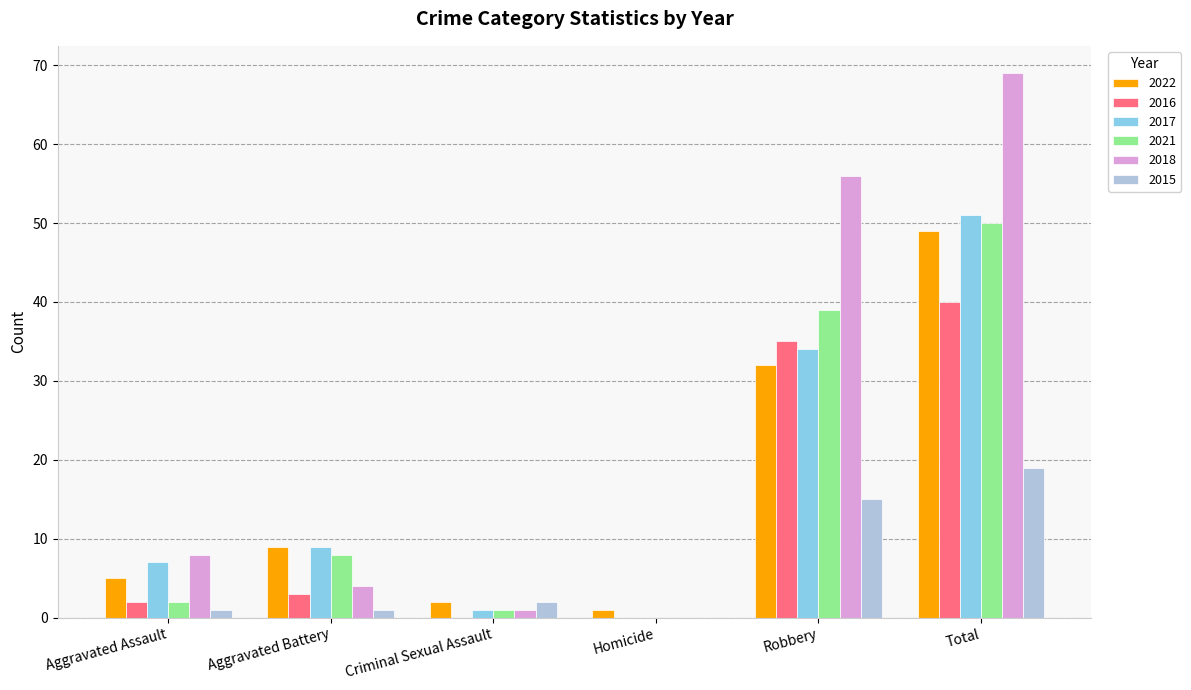

Reading left to right, extract all data points from this chart.

2022: Aggravated Assault=5	Aggravated Battery=9	Criminal Sexual Assault=2	Homicide=1	Robbery=32	Total=49
2016: Aggravated Assault=2	Aggravated Battery=3	Criminal Sexual Assault=0	Homicide=0	Robbery=35	Total=40
2017: Aggravated Assault=7	Aggravated Battery=9	Criminal Sexual Assault=1	Homicide=0	Robbery=34	Total=51
2021: Aggravated Assault=2	Aggravated Battery=8	Criminal Sexual Assault=1	Homicide=0	Robbery=39	Total=50
2018: Aggravated Assault=8	Aggravated Battery=4	Criminal Sexual Assault=1	Homicide=0	Robbery=56	Total=69
2015: Aggravated Assault=1	Aggravated Battery=1	Criminal Sexual Assault=2	Homicide=0	Robbery=15	Total=19